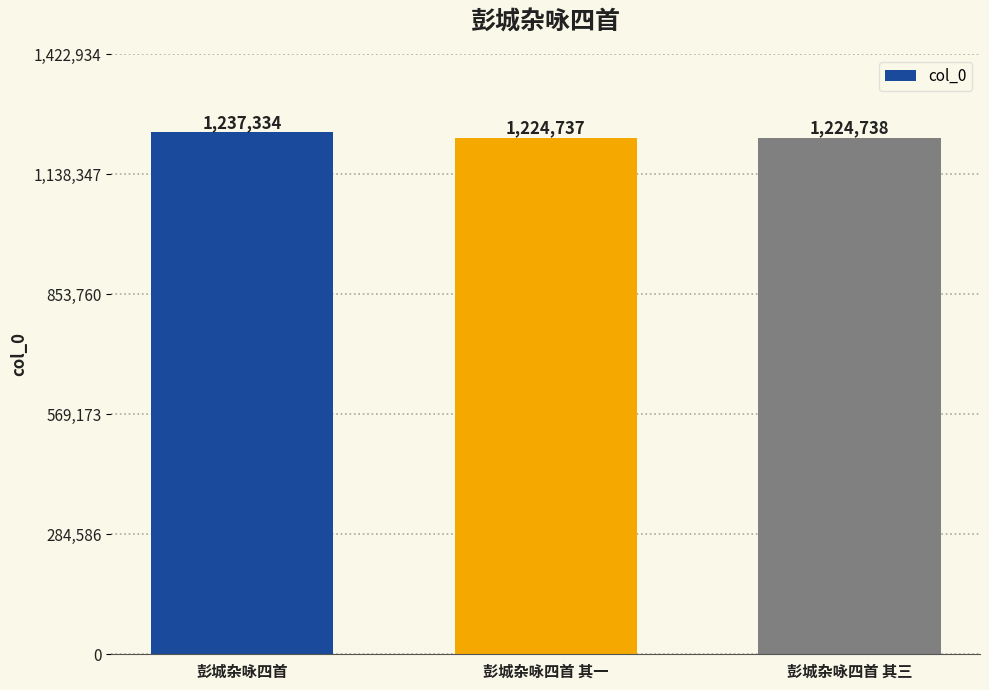

Rank the categories by value from lowest to highest.

彭城杂咏四首 其一, 彭城杂咏四首 其三, 彭城杂咏四首